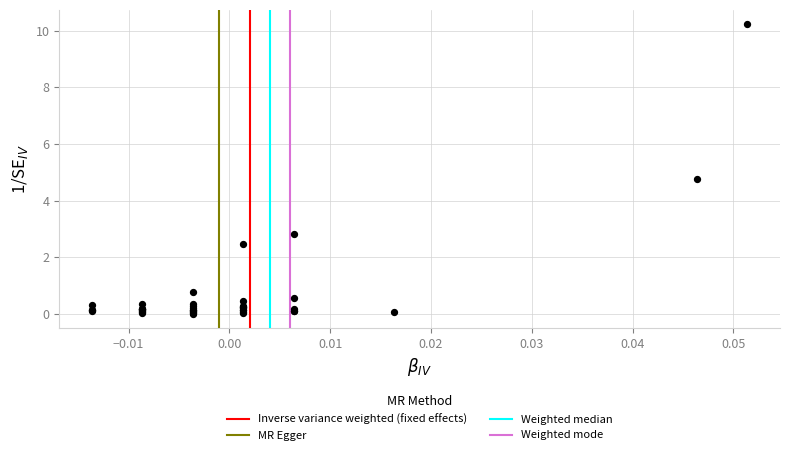

What Y value in the scatter plot is closest to 5?

4.7